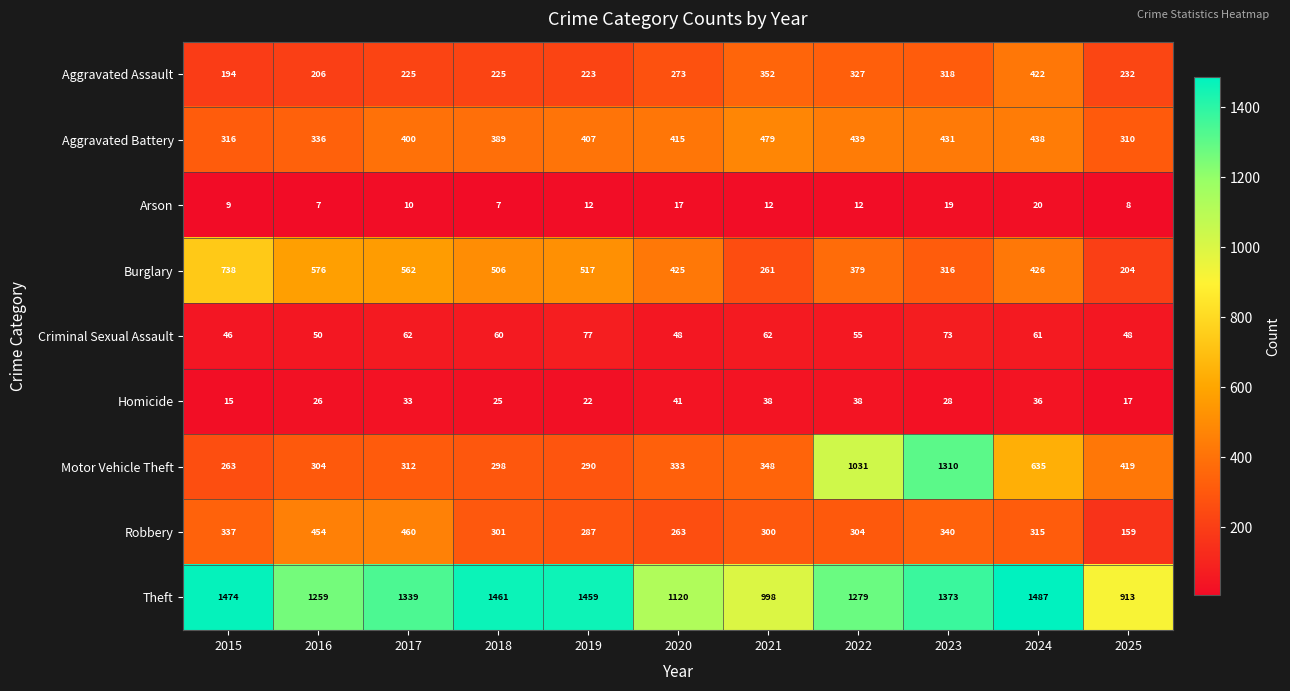

Count the number of categories in the chart.

11